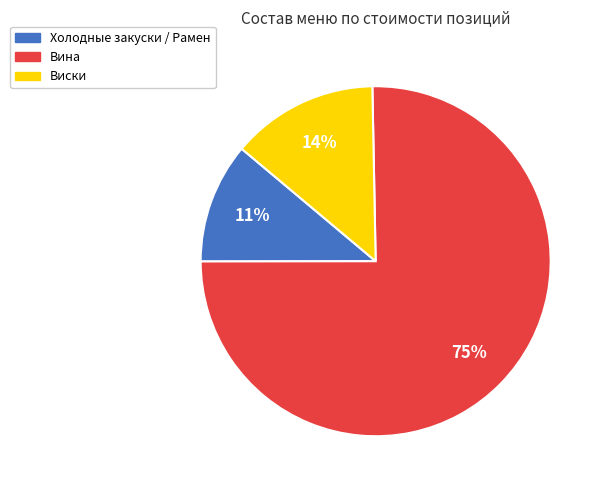

Is there any slice that represents more than half of the pie?

Yes